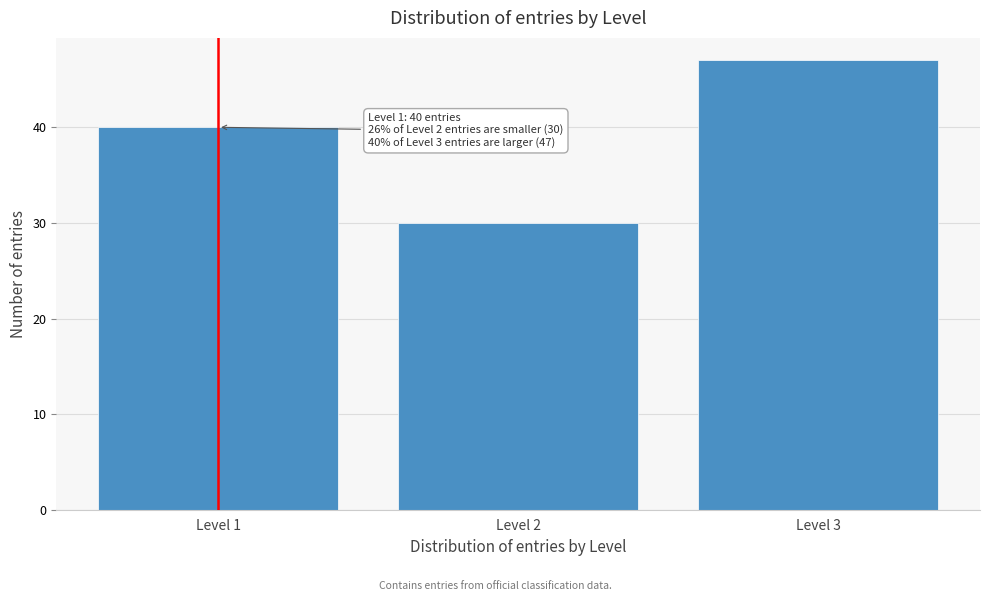

Reading left to right, what are all the values shown in this chart?

Level 1=40	Level 2=30	Level 3=47